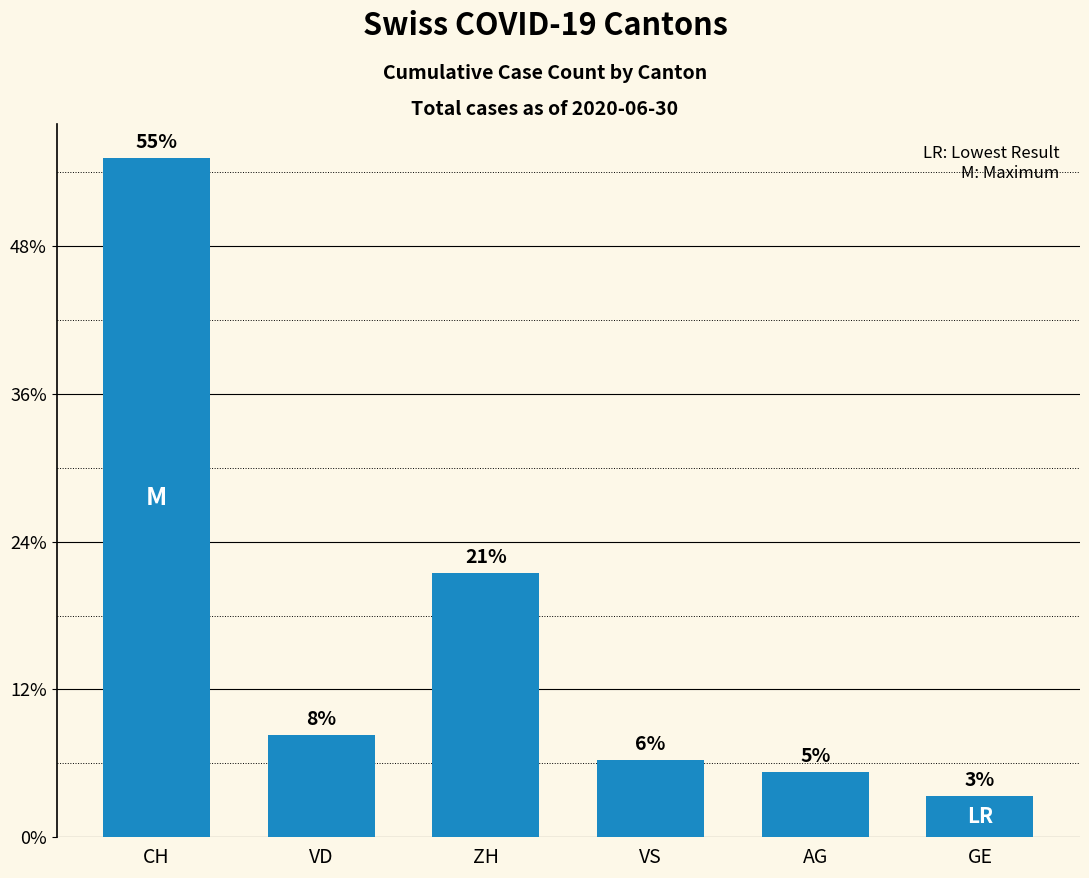

Are the bars horizontal?

No